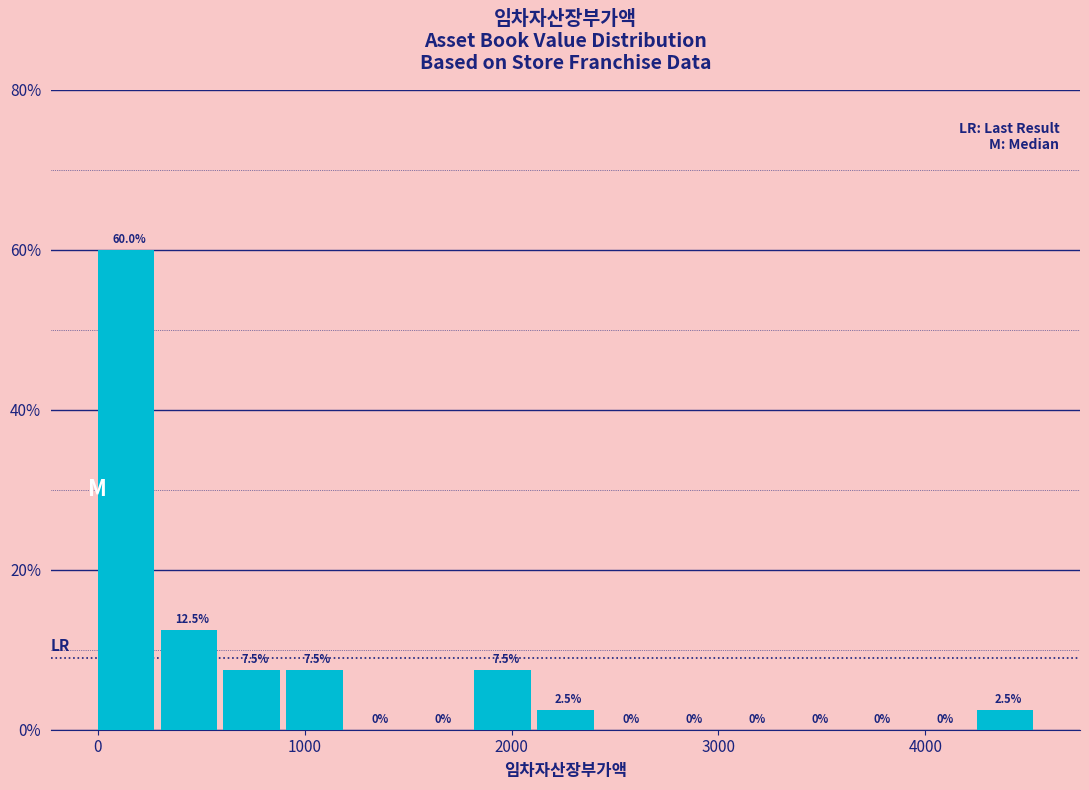

Around what value on the x-axis is the tallest bar? Give the approximate position of its centre, as read against the axis.

100